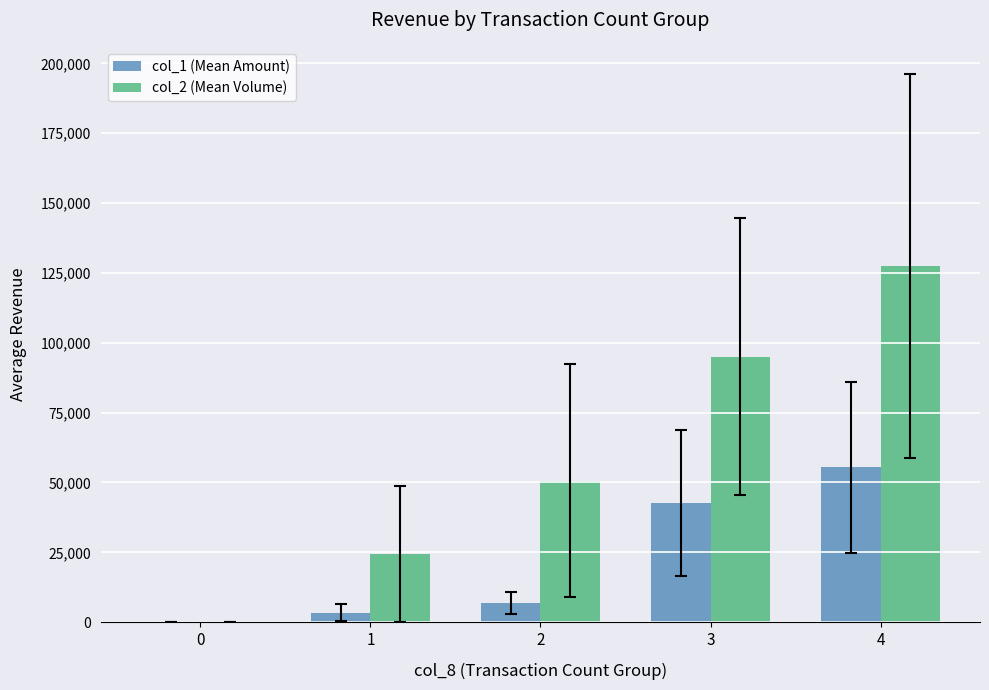

What is the sum of the col_2 (Mean Volume) values at 4 and 3?

222500.0